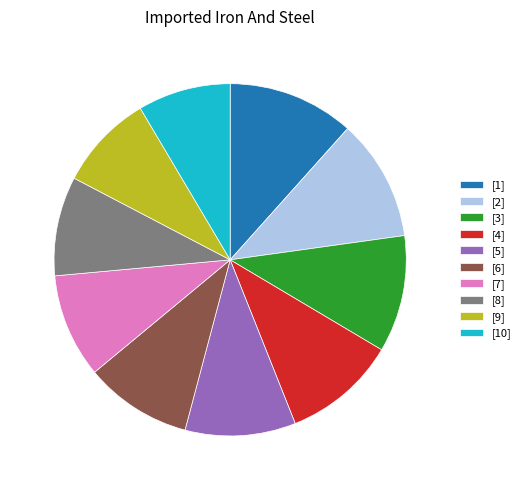

To the nearest percent, what is the average slice percentage?

10%